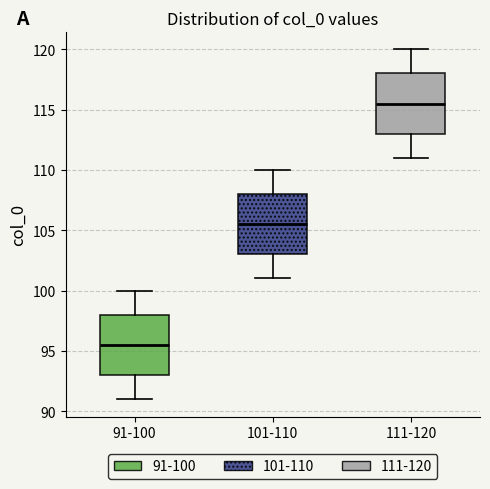

Reading left to right, read every box against the y-axis: the position of its median line, the range the box covers, and the ends of its whiskers. The values are not printed on the chart, so give them approximately, as read against the axis.

91-100: median 95.5, box 93.0 to 98.0, whiskers 91.0 to 100.0
101-110: median 105.5, box 103.0 to 108.0, whiskers 101.0 to 110.0
111-120: median 115.5, box 113.0 to 118.0, whiskers 111.0 to 120.0